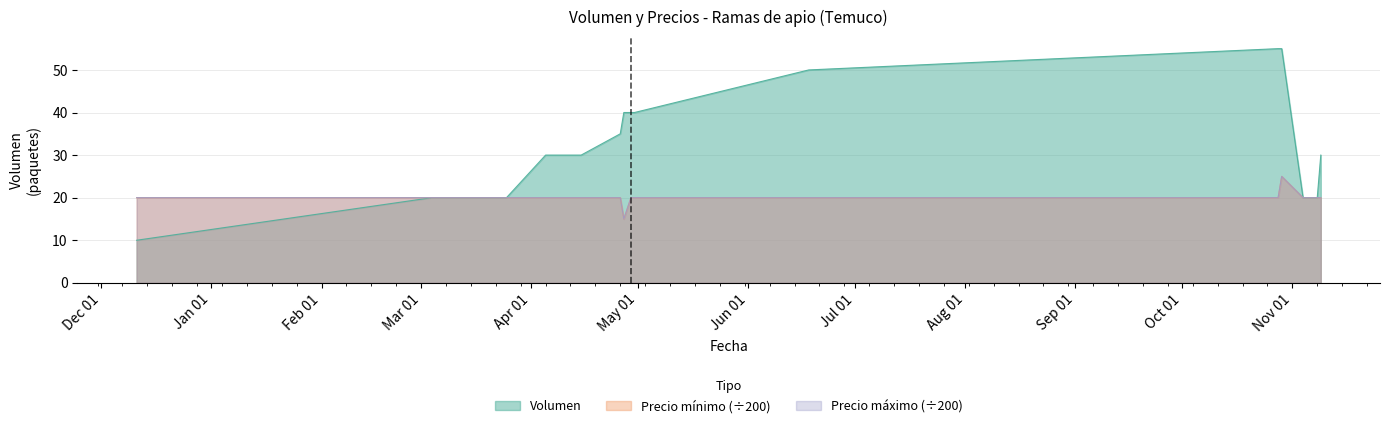

Rank the series at 2021-04-30 from highest to lowest value.

Volumen, Precio minimo, Precio maximo